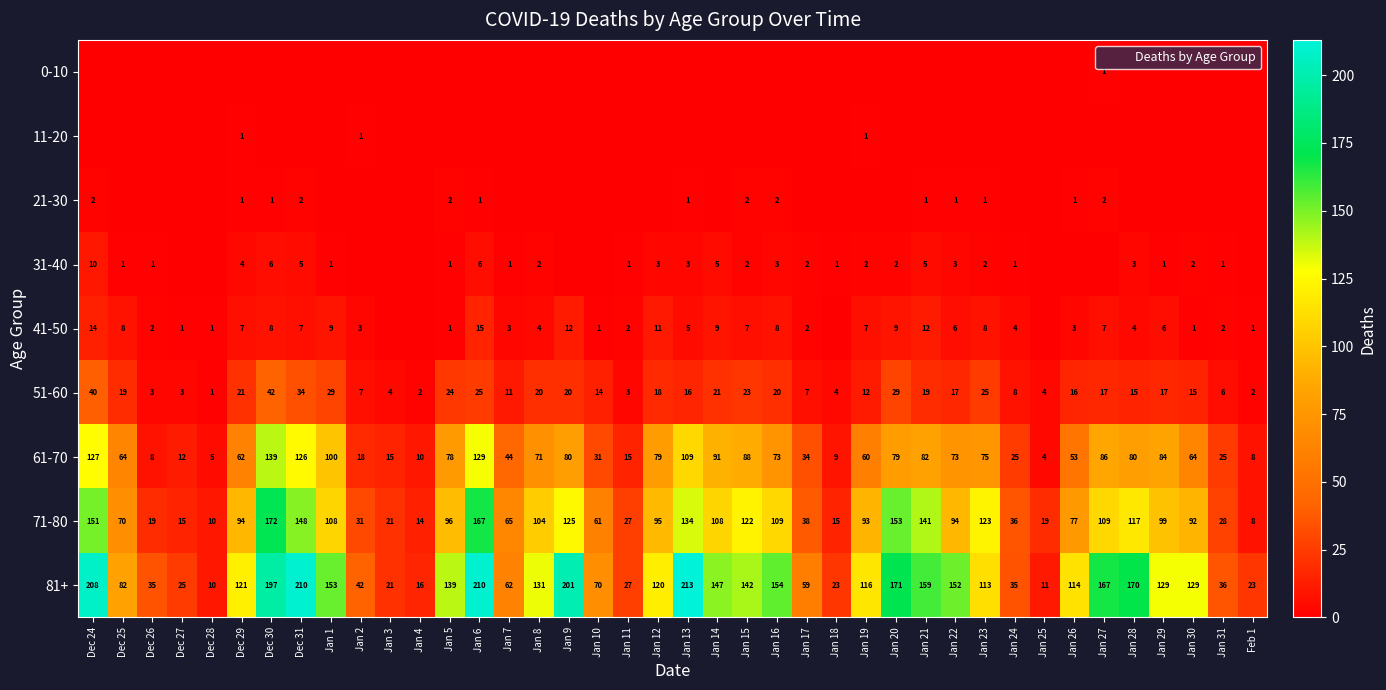

How many categories are shown in the chart?

40